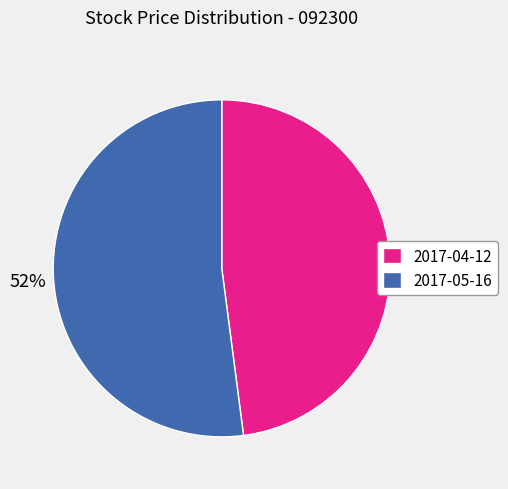

Does any single category account for the majority?

Yes